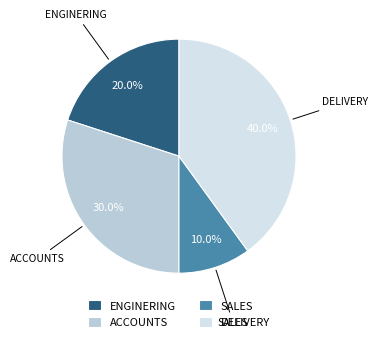

Is it true that ACCOUNTS is 25% of the pie?

False